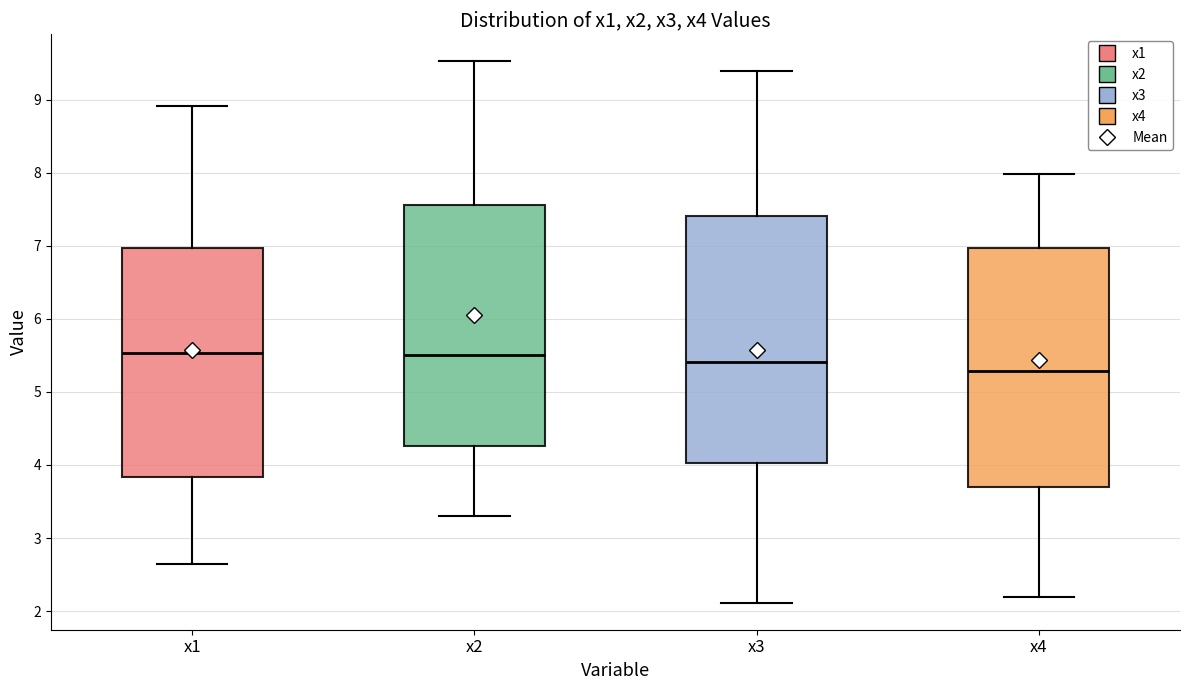

Which box has the lowest median line?

x4